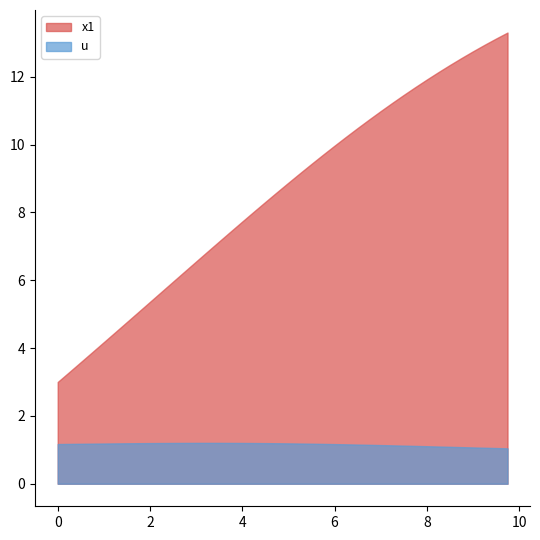

Rank the series by their maximum value, from highest to lowest.

x1, u